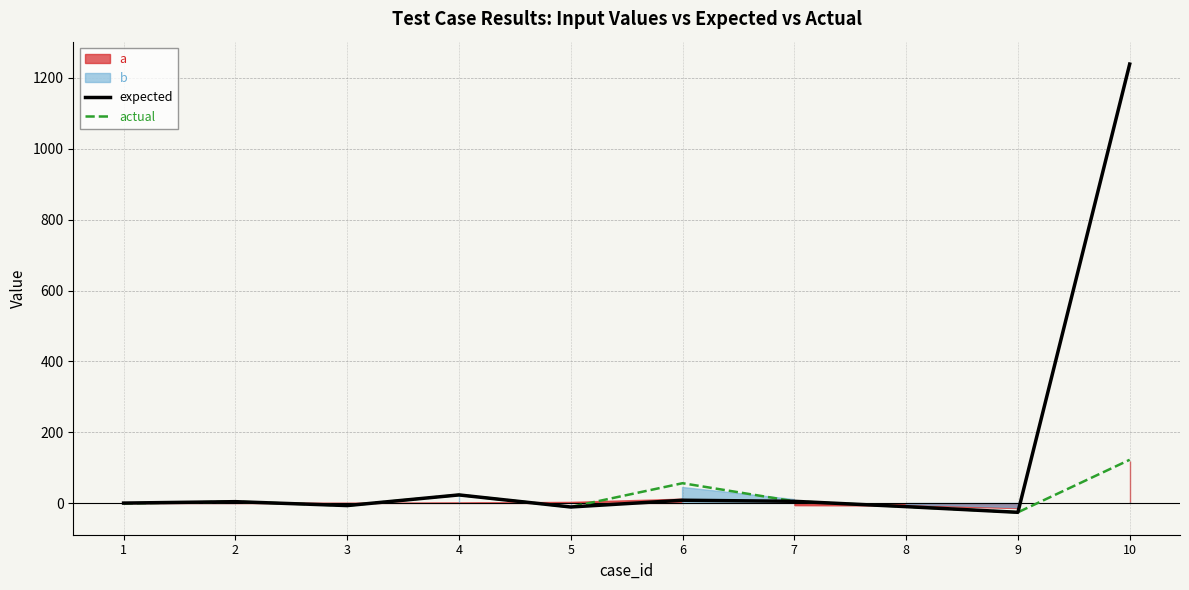

Reading right to left, list all the values displayed in this chart.

expected: 1238	-25	-9	6	9	-10	24	-6	5	1
actual: 123	-25	-9	6	57	-10	24	-6	5	0